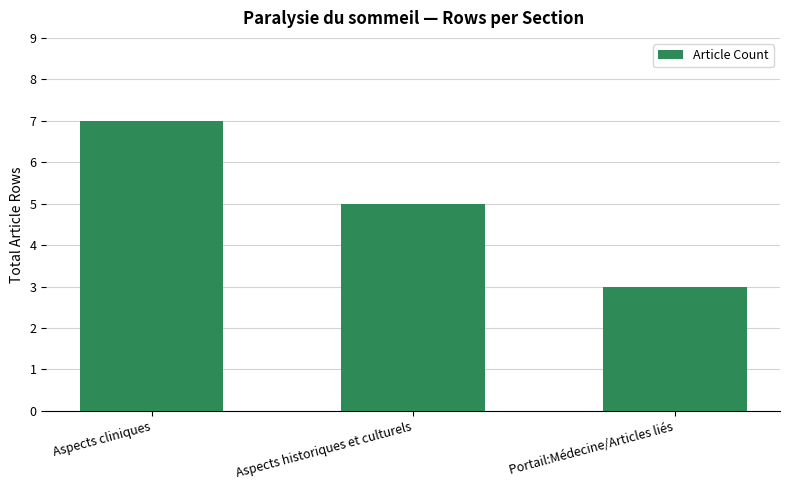

What is the difference between the maximum and minimum values?

4